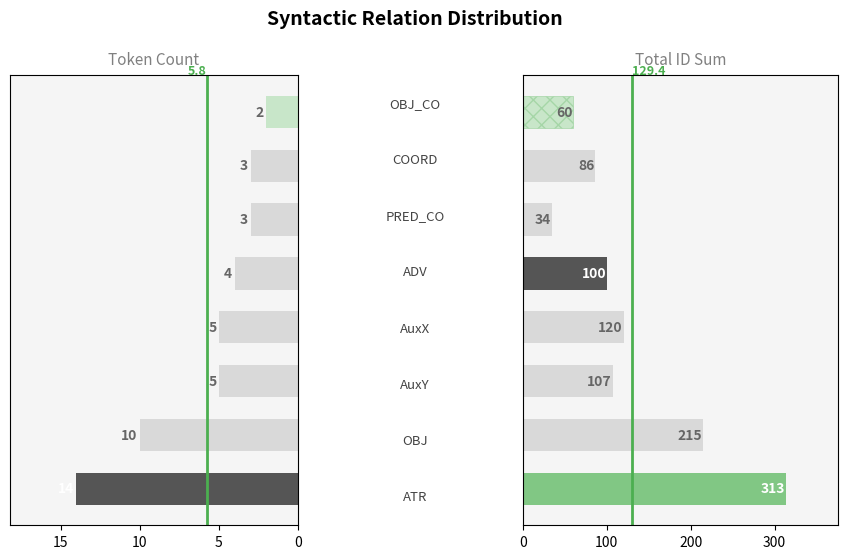

Which series has the largest total across all categories?

id_sum